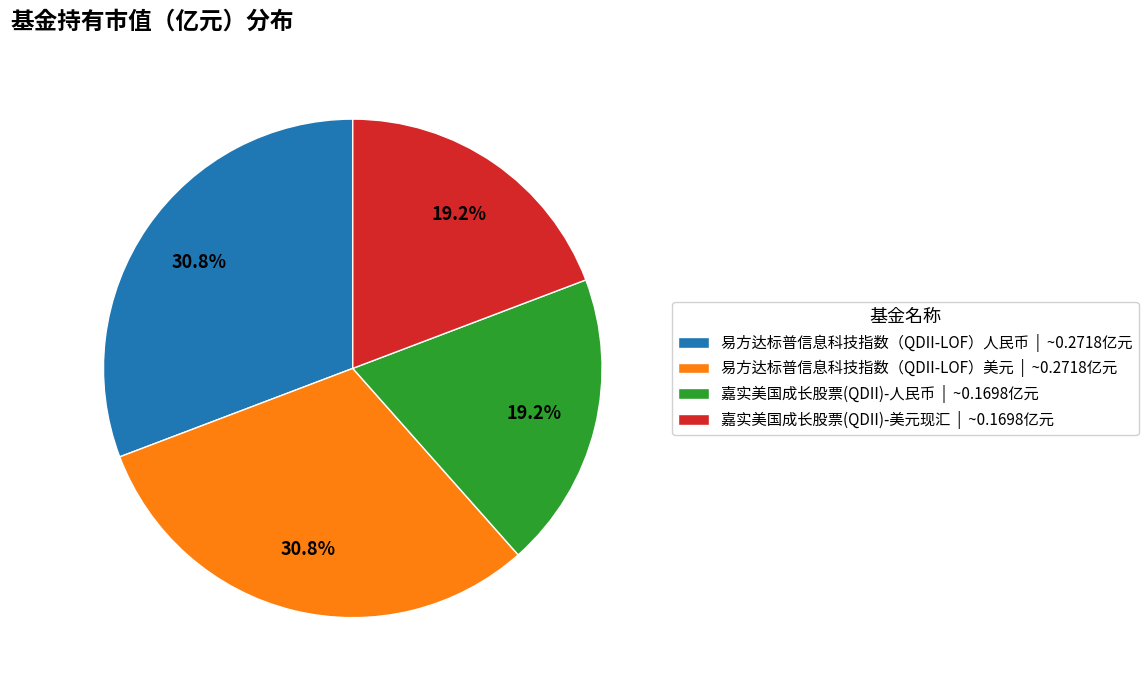

How many segments does this pie chart have?

4